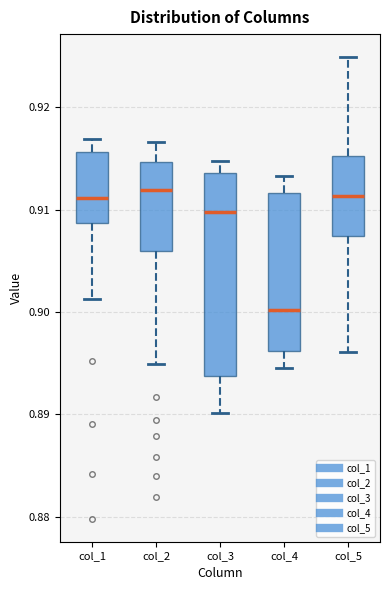

Which box is the tallest, from its lower edge to its upper edge?

col_3